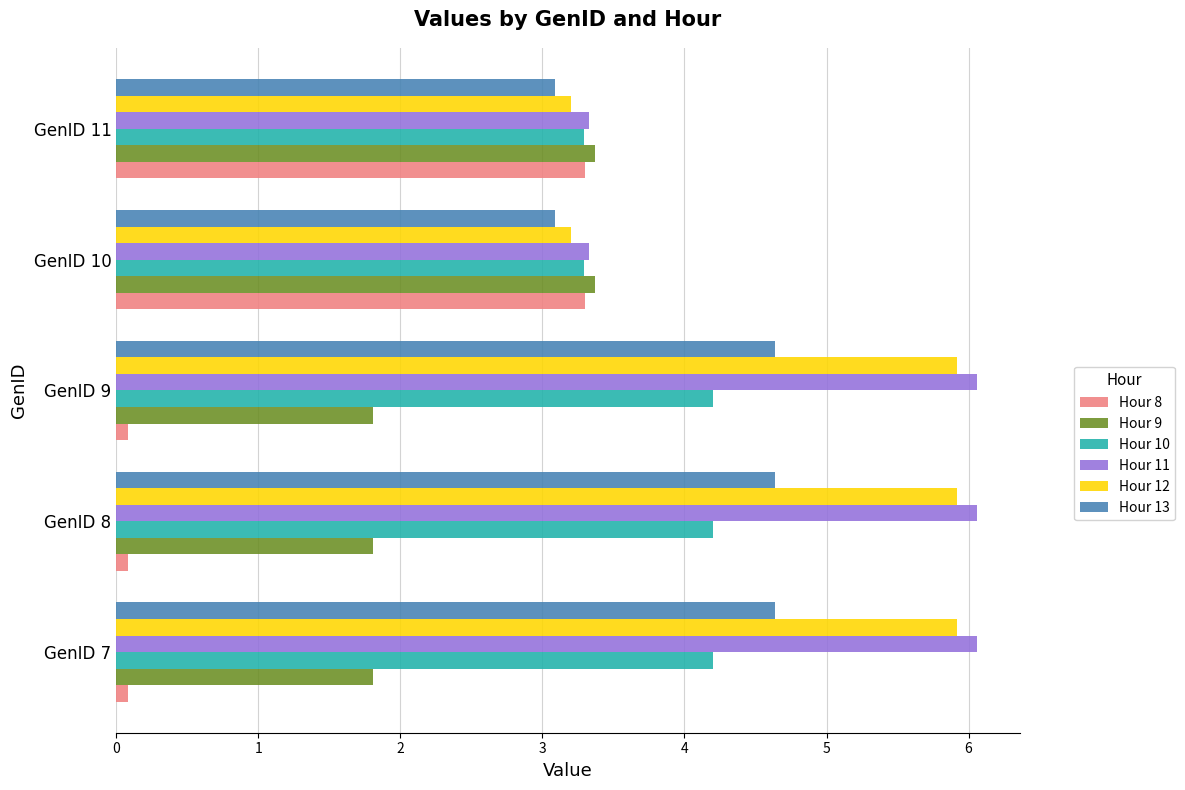

What is the difference between the highest and lowest values at GenID 10?

0.3